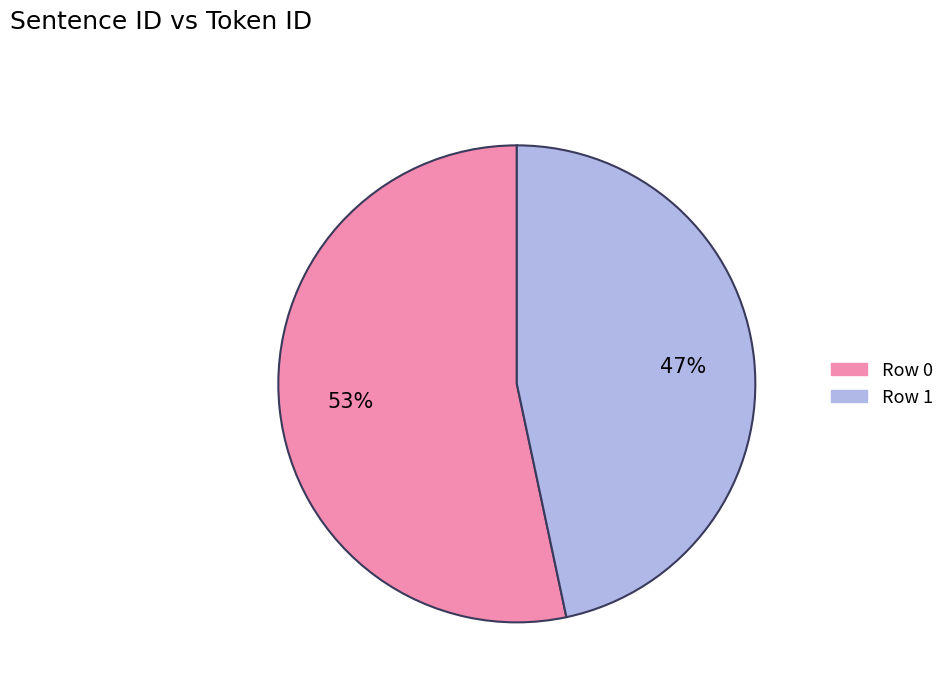

To the nearest percent, what is the average slice percentage?

50%